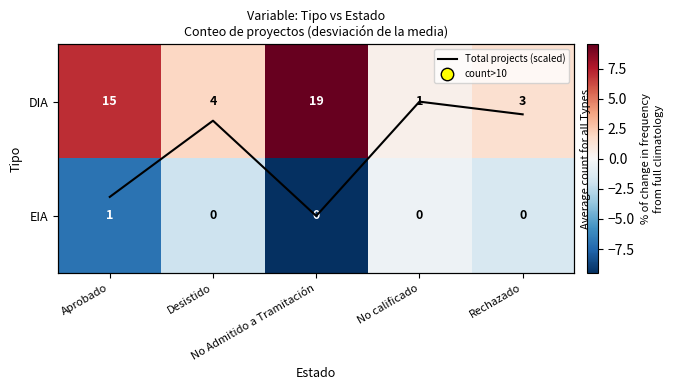

Is it true that DIA equals 0.3 at No calificado?

False